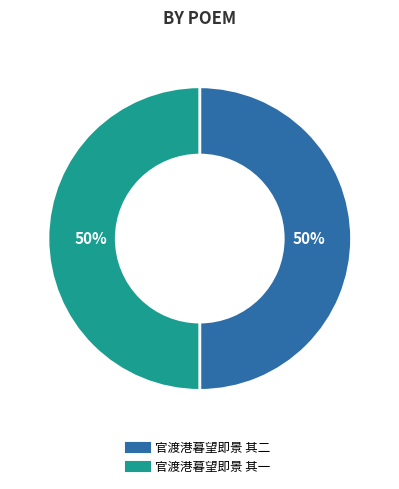

To the nearest percent, what is the average slice percentage?

50%